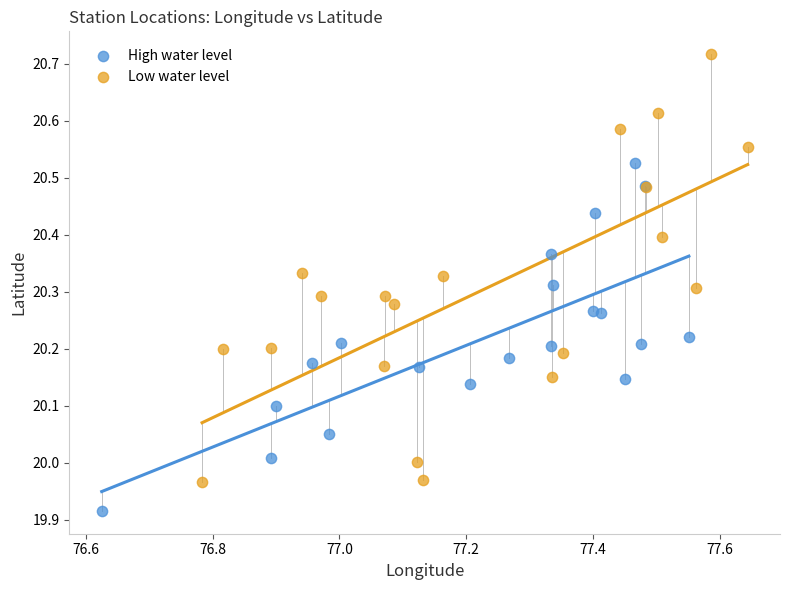

Which series contains the lowest Y value?

High water level